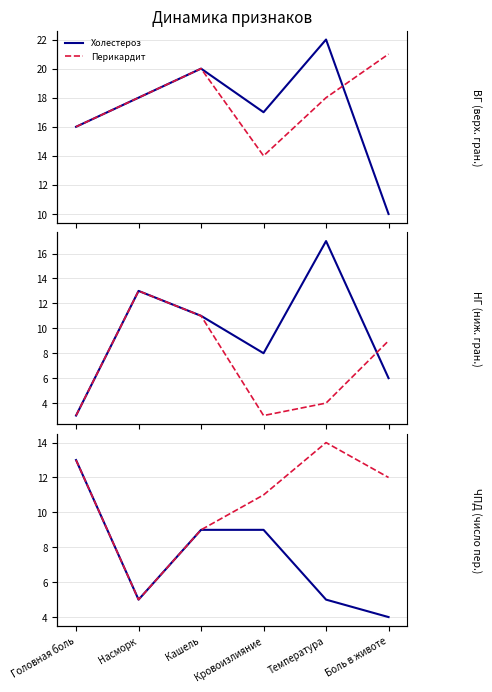

What are all the series names shown in the legend?

Холестероз, Перикардит